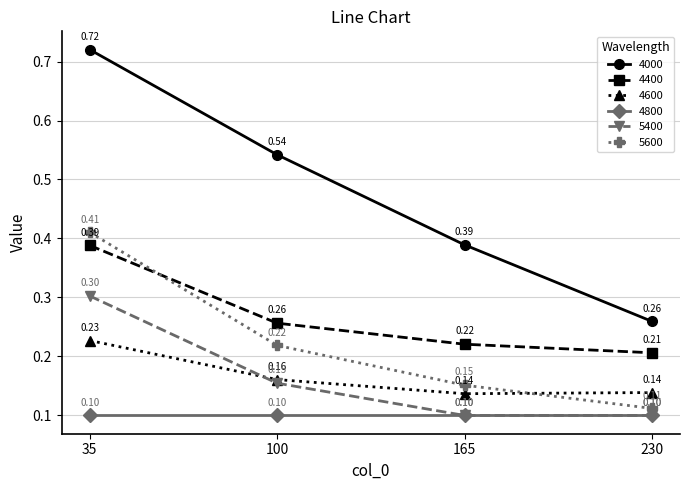

Count the number of data series in this chart.

6